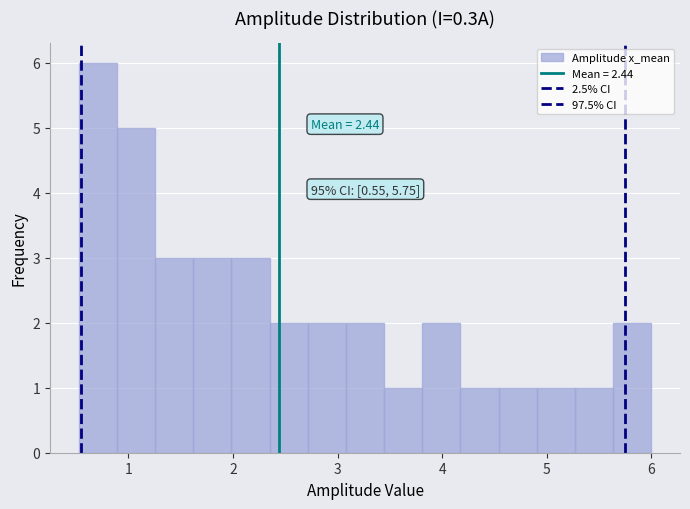

Read against the x-axis, roughly where is the centre of the tallest bar?

0.7